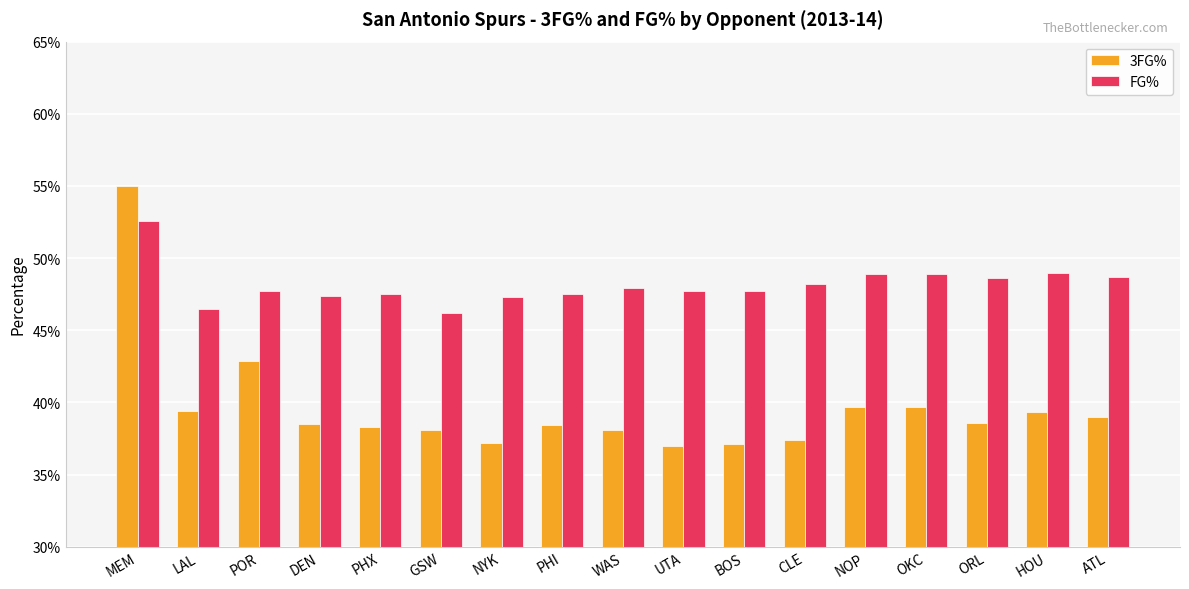

What are all the series names shown in the legend?

3FG%, FG%